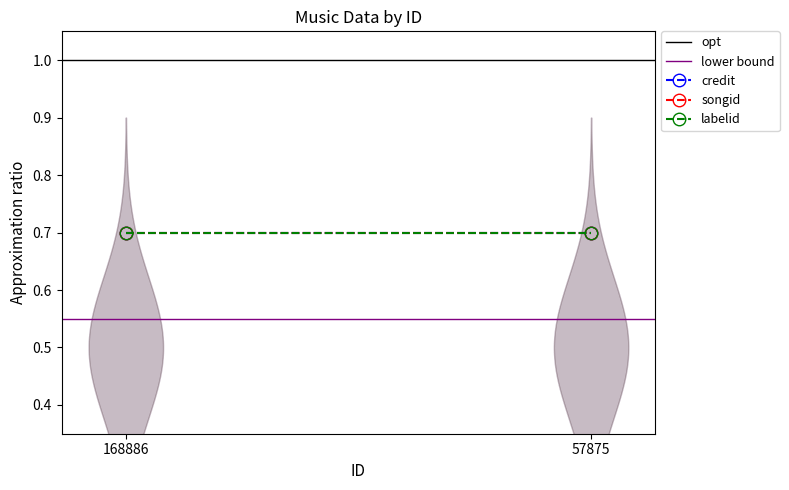

At which category is the sum across all series the highest?

168886